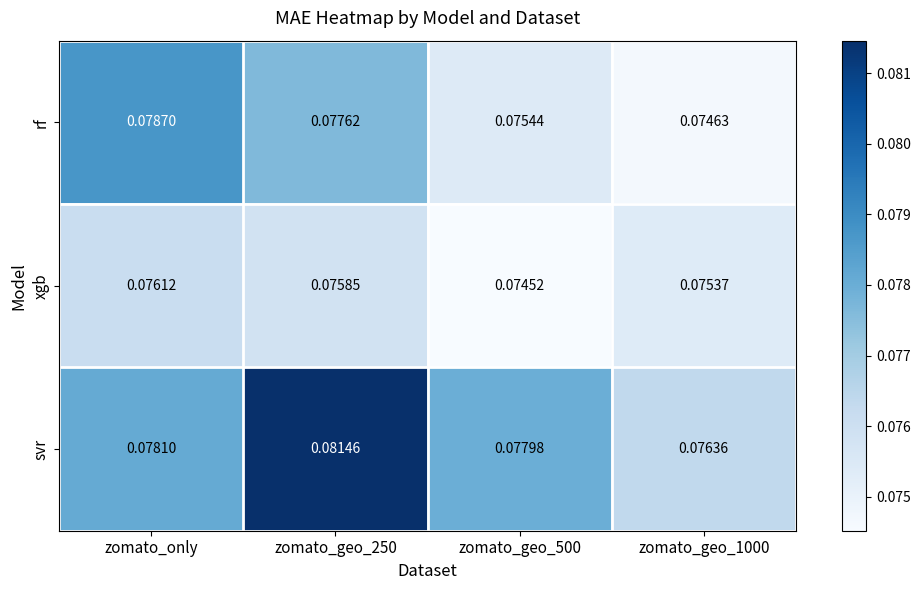

Between zomato_geo_250 and zomato_geo_500, which series saw the biggest shift?

svr